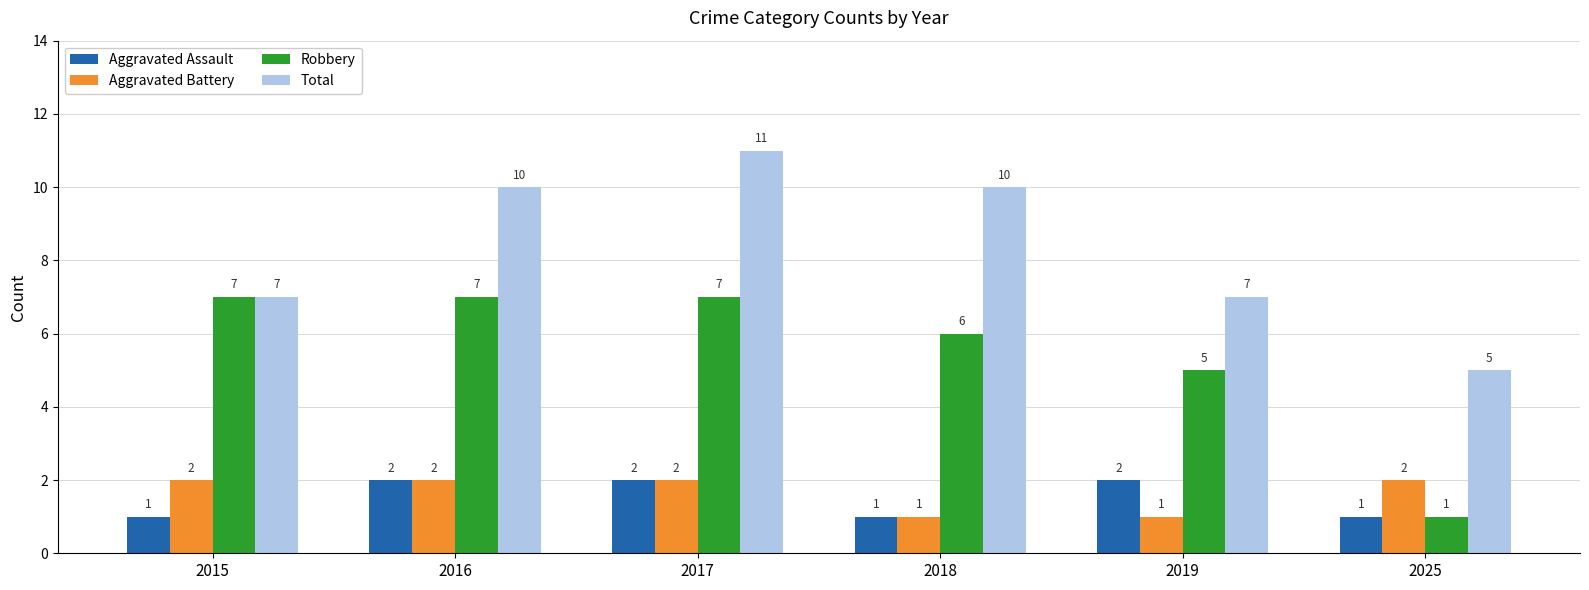

What is the total value across all series at 2016?

21